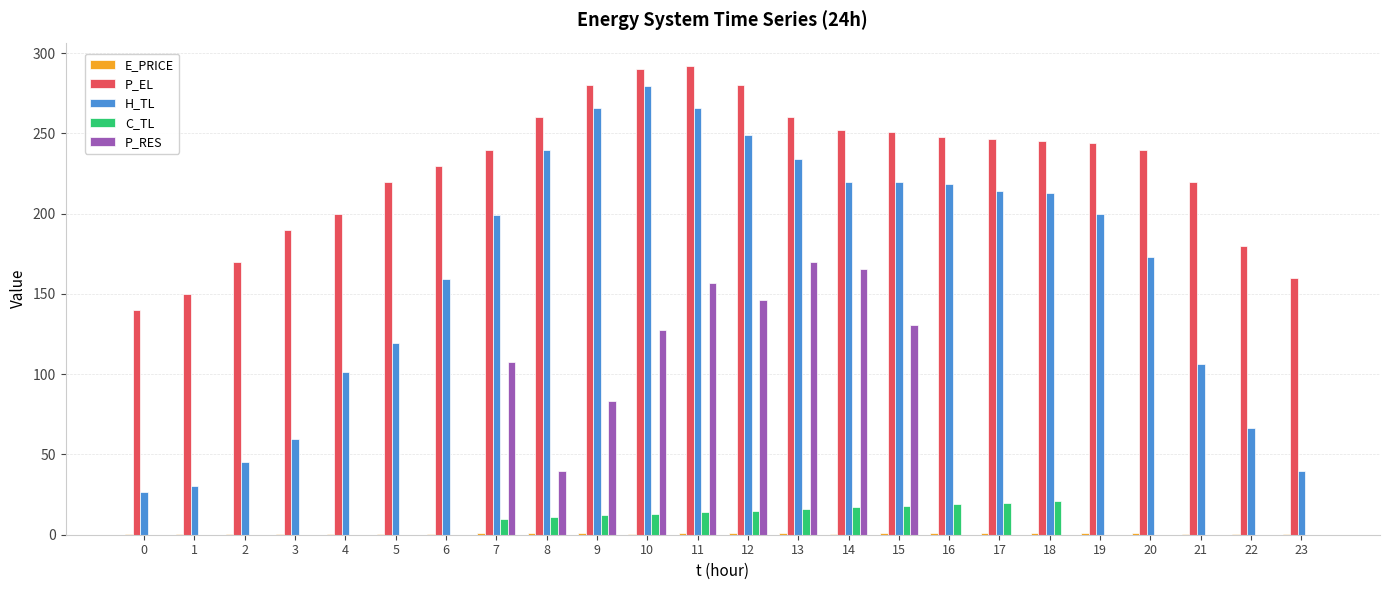

Is it true that H_TL equals 212.9 at 18?

True